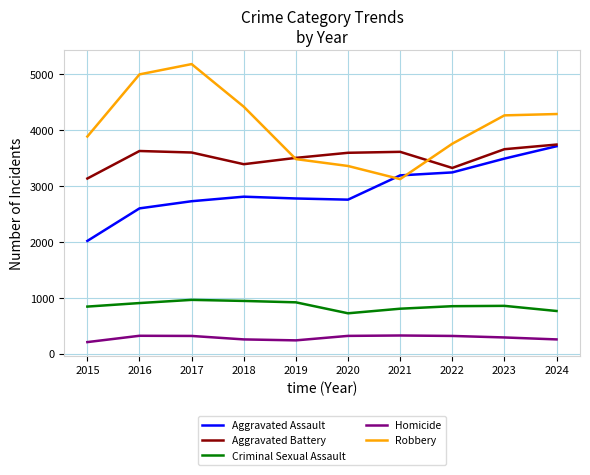

What is the total value across all series at 2016?

12446